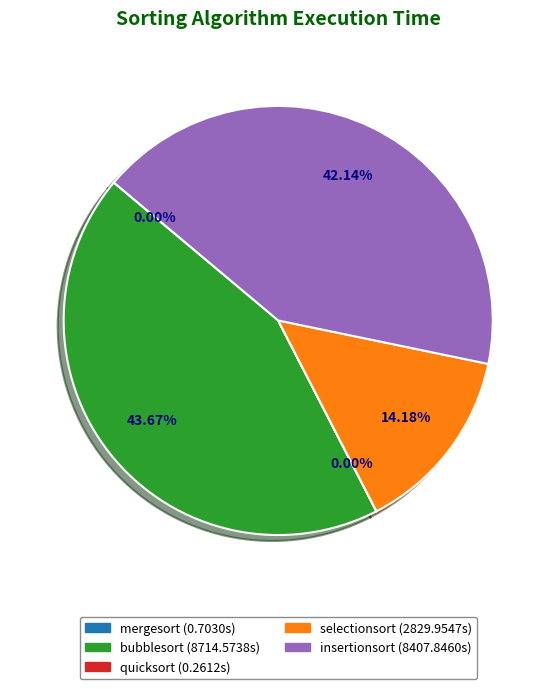

Do selectionsort and bubblesort together represent more than half of the pie?

Yes